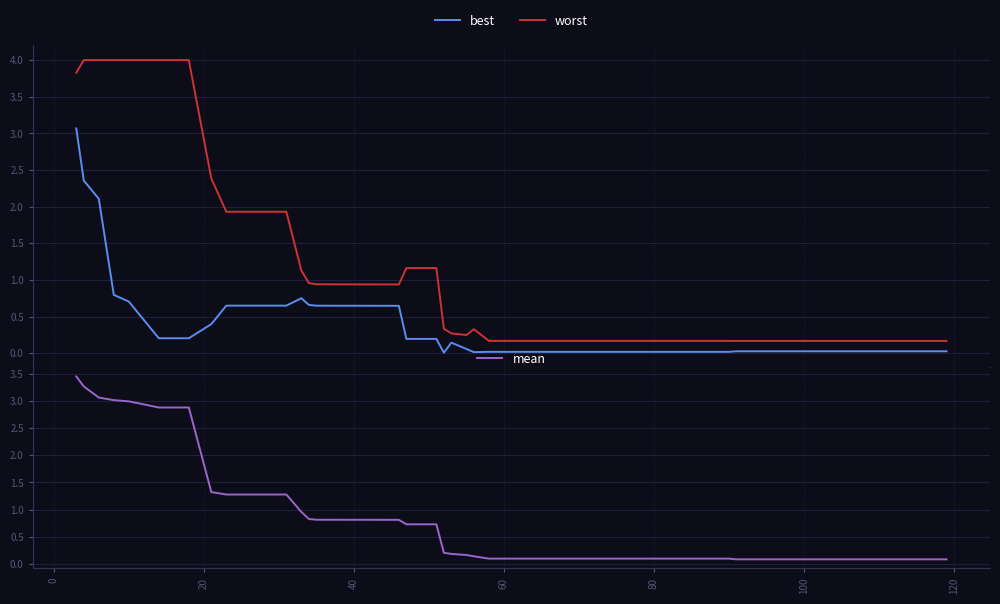

True or false: best and mean cross at least once.

False